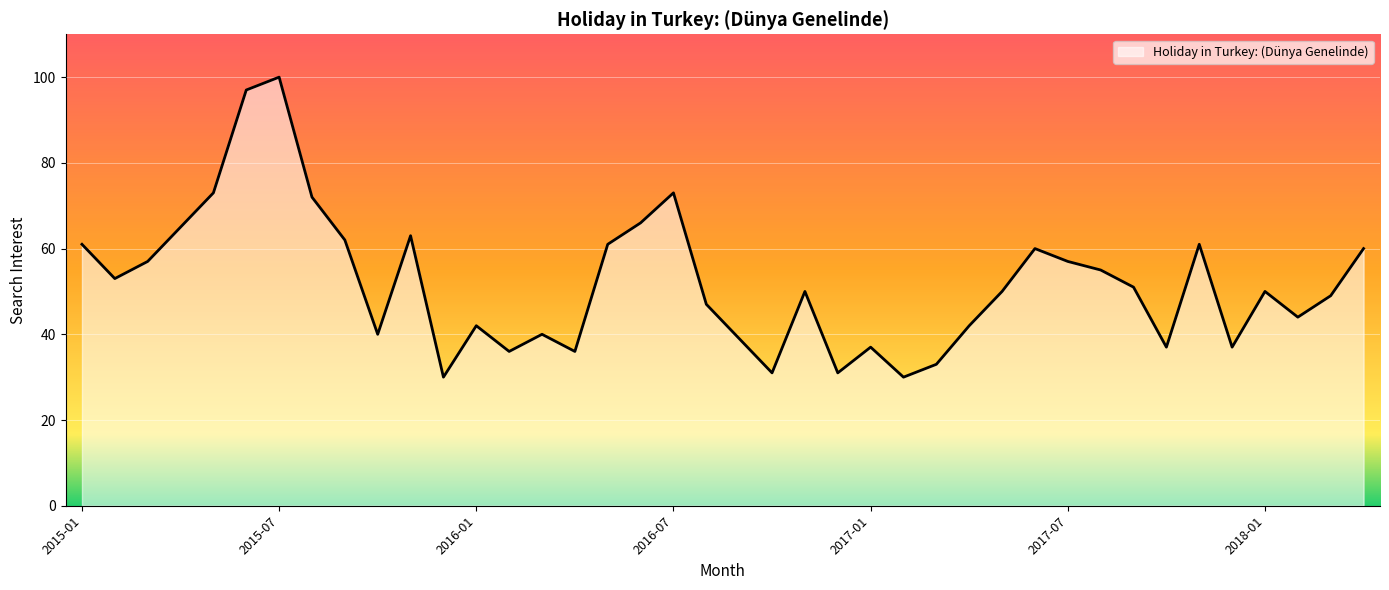

What is the maximum value shown in the chart?

100